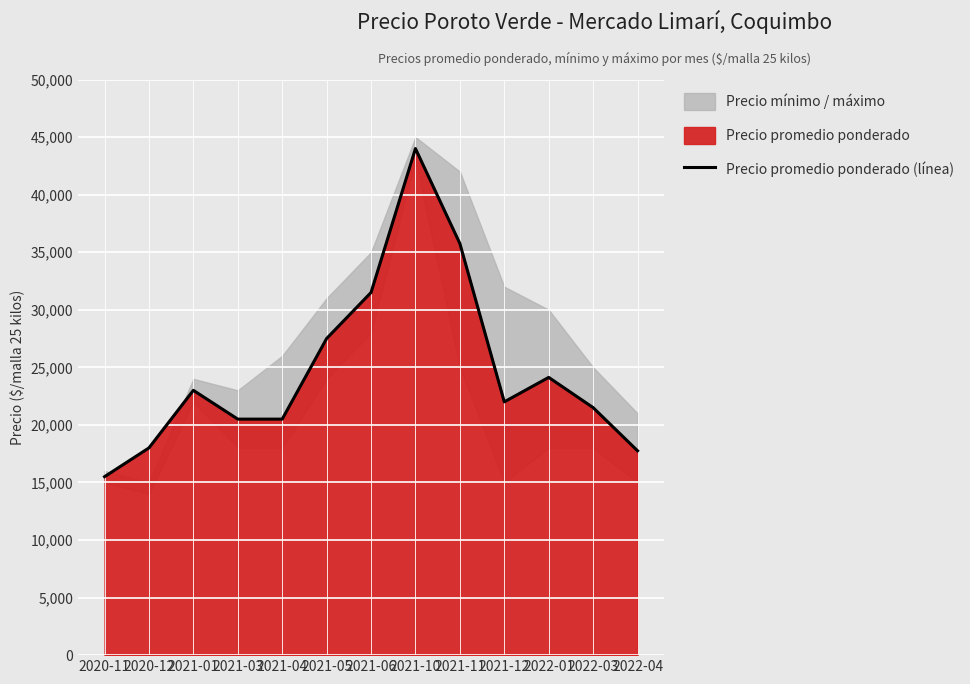

Which has a higher value, 2020-11 or 2022-04?

2022-04